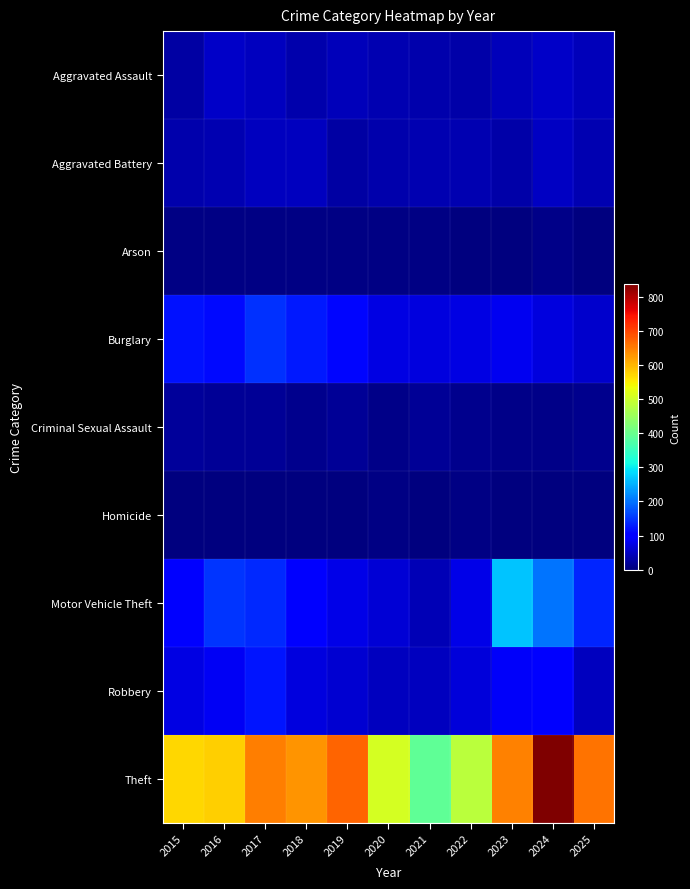

Which series has the widest spread of values?

Theft